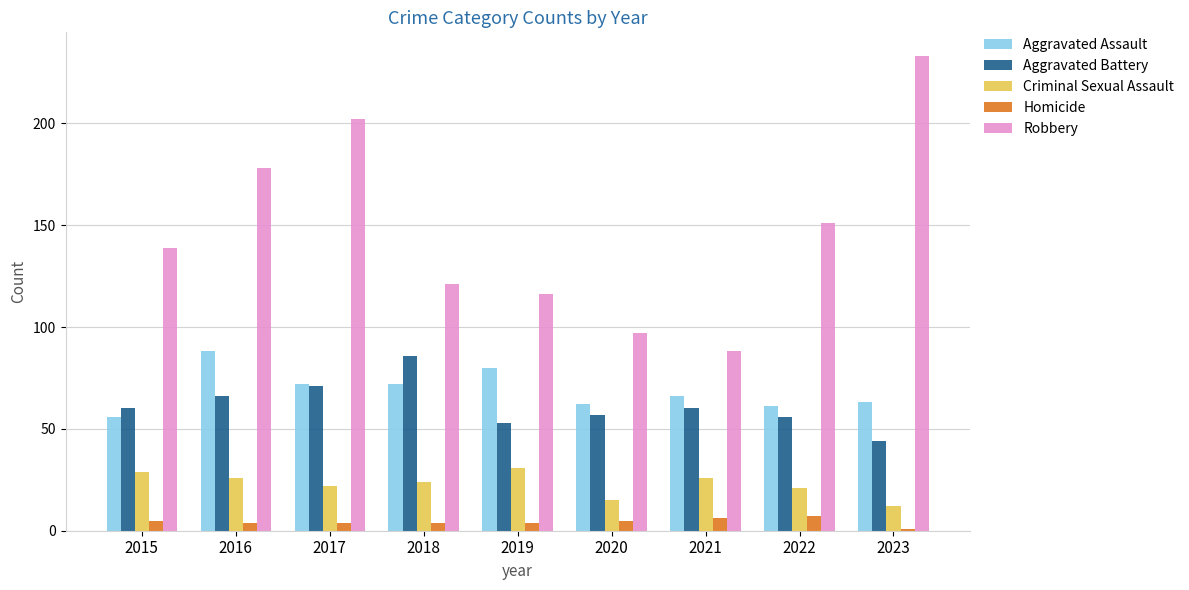

How many values in the Aggravated Assault series are below 66?

4